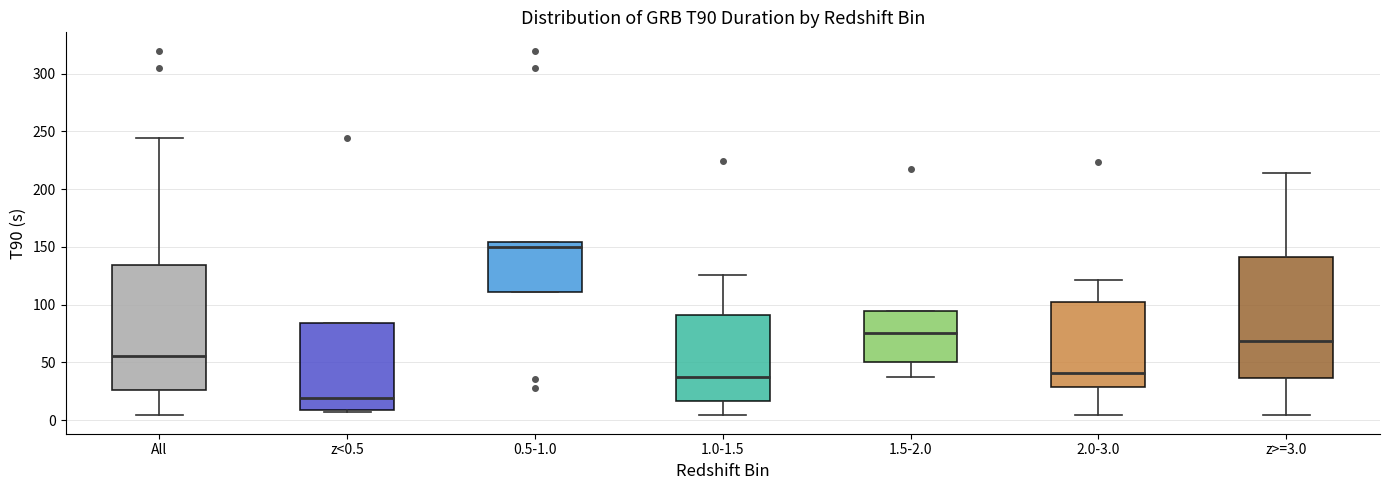

Reading left to right, transcribe this box plot: for each box, give where its median line is, the range the box spans, and where its two whiskers end, as read against the y-axis. The values are not printed on the chart, so give them approximately, as read against the axis.

All: median 55, box 25 to 135, whiskers 5 to 245
z<0.5: median 20, box 10 to 85, whiskers 5 to 85
0.5-1.0: median 150, box 110 to 155, whiskers 110 to 155
1.0-1.5: median 35, box 15 to 90, whiskers 5 to 125
1.5-2.0: median 75, box 50 to 95, whiskers 35 to 95
2.0-3.0: median 40, box 30 to 105, whiskers 5 to 120
z>=3.0: median 70, box 35 to 140, whiskers 5 to 215